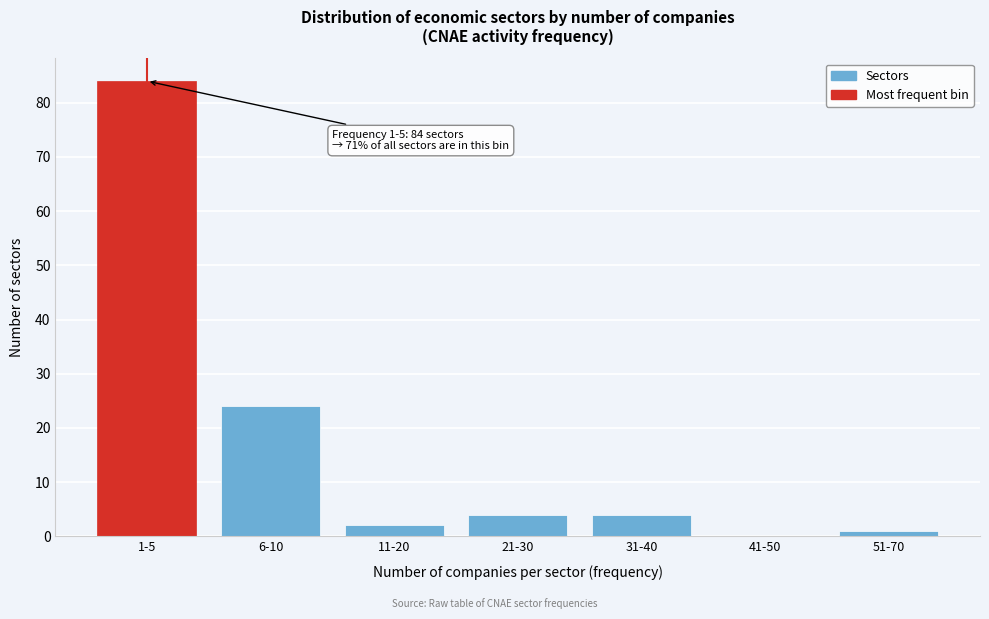

Reading left to right, extract all data points from this chart.

1-5=84	6-10=24	11-20=2	21-30=4	31-40=4	41-50=0	51-70=1